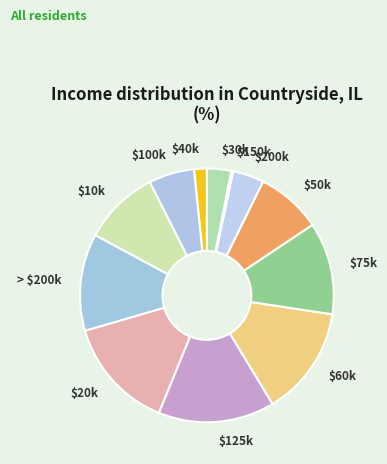

Is it true that $10k is 10% of the pie?

True